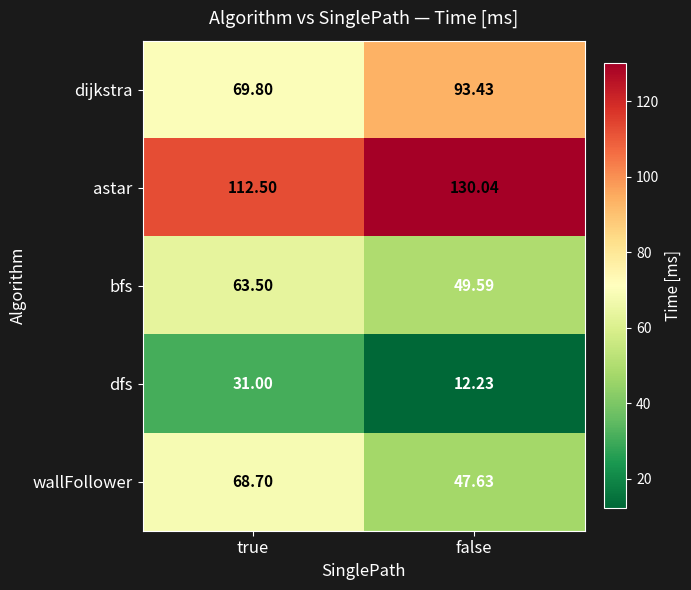

How many data points does each series have?

2